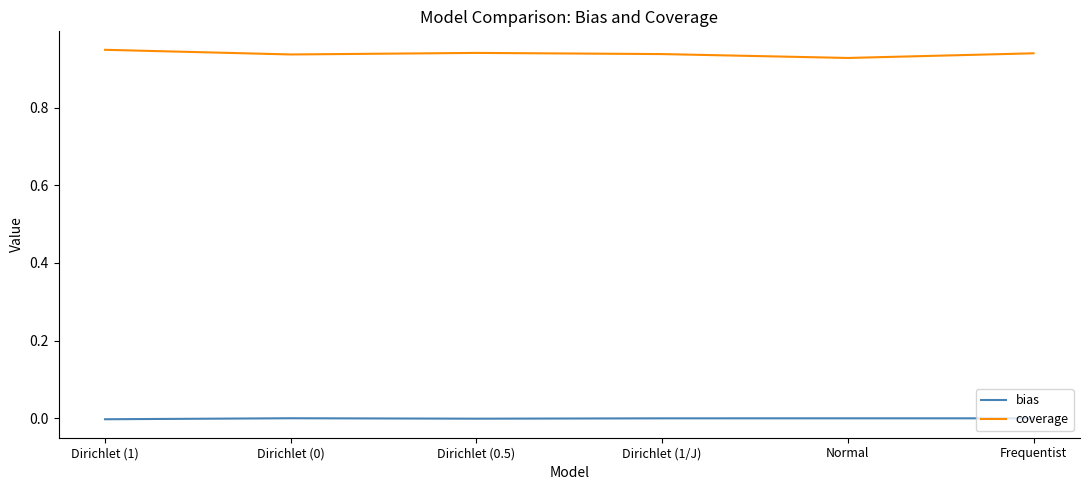

At Normal, list the series in order from smallest to largest.

bias, coverage